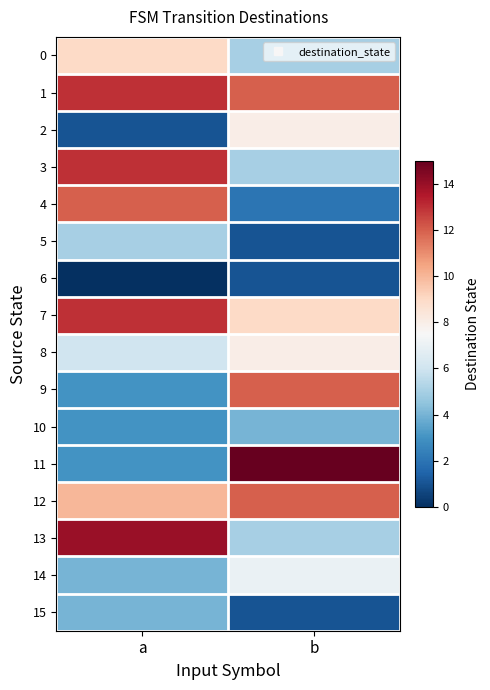

Reading right to left, what are all the values shown in this chart?

0: b=5	a=9
1: b=12	a=13
2: b=8	a=1
3: b=5	a=13
4: b=2	a=12
5: b=1	a=5
6: b=1	a=0
7: b=9	a=13
8: b=8	a=6
9: b=12	a=3
10: b=4	a=3
11: b=15	a=3
12: b=12	a=10
13: b=5	a=14
14: b=7	a=4
15: b=1	a=4